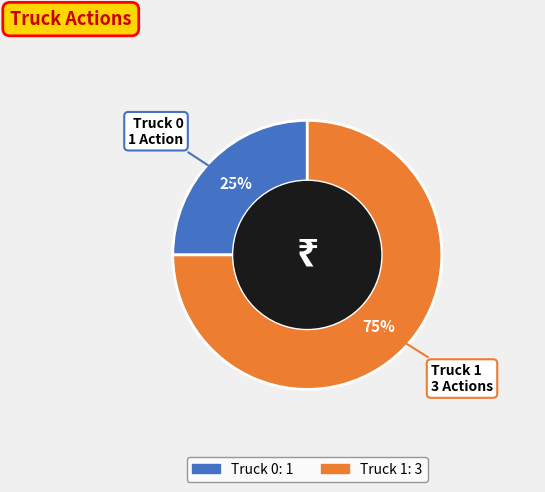

How many slices are in this pie chart?

2